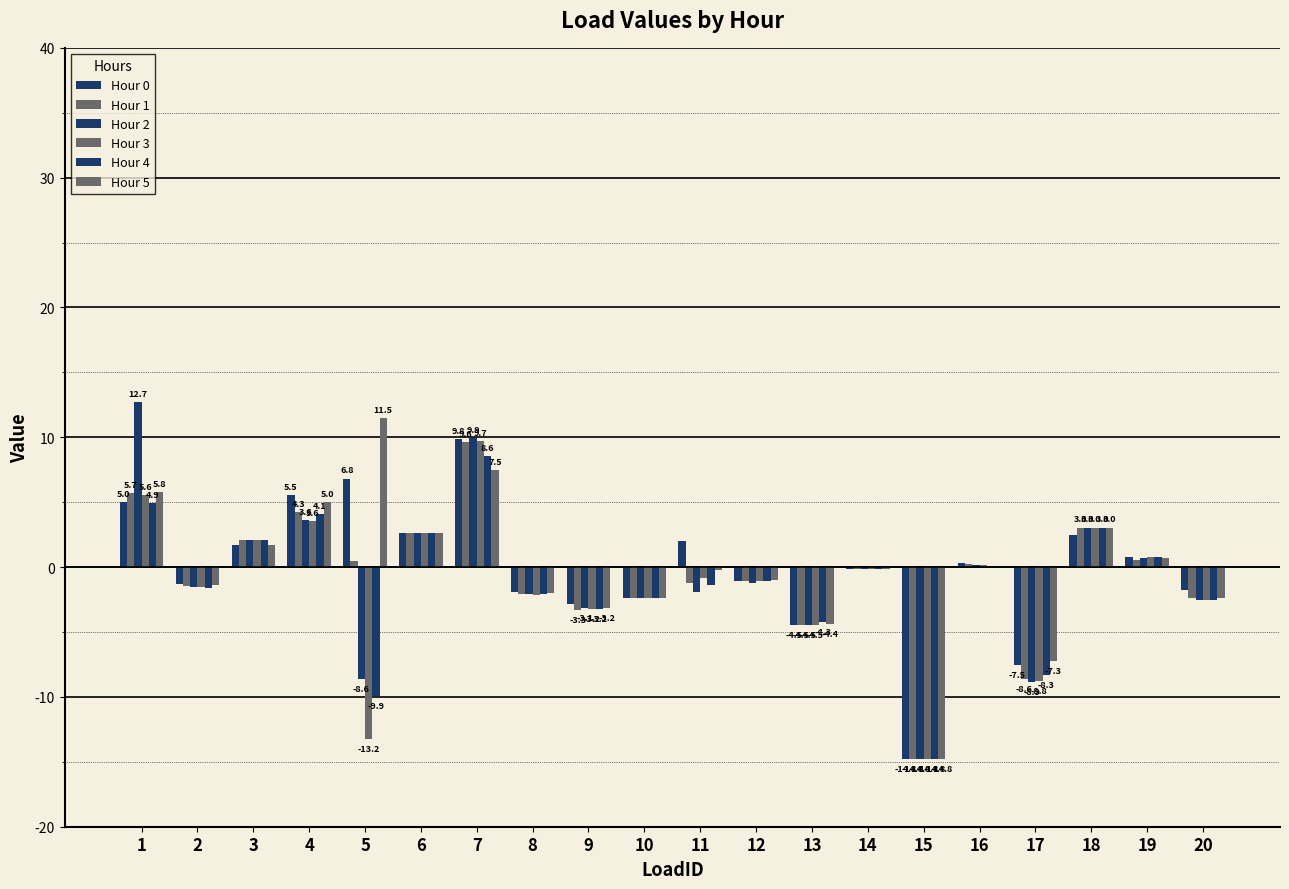

How many categories are shown in the chart?

20